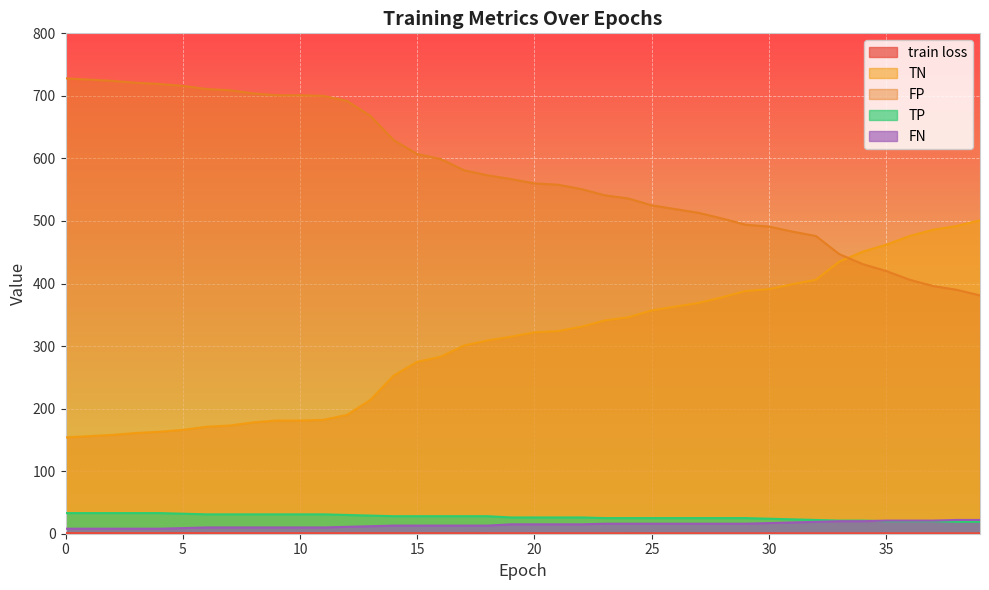

What is the difference between the train loss values at 8 and 22?

0.1